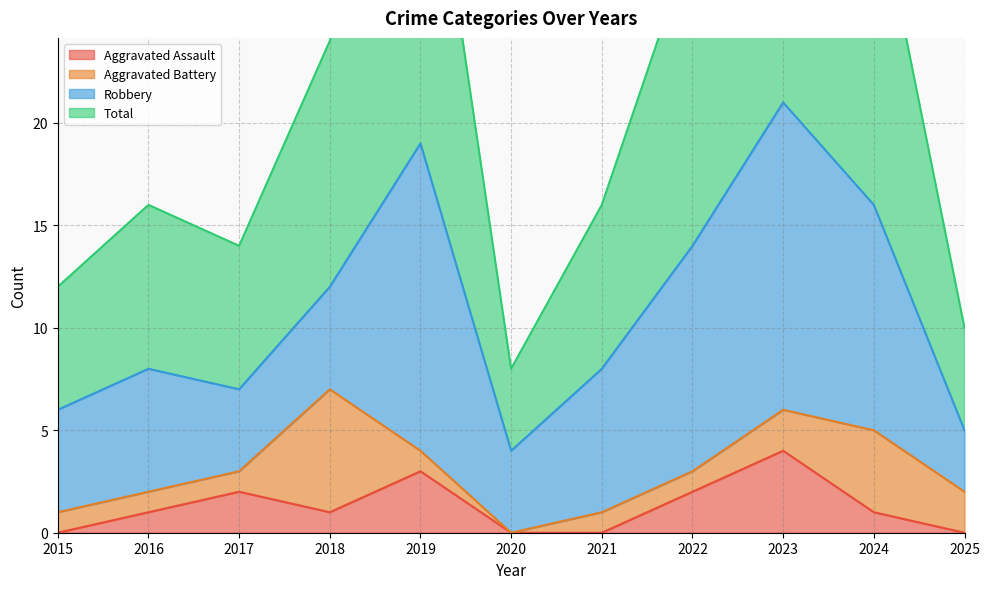

What is the maximum value shown in the chart?

42